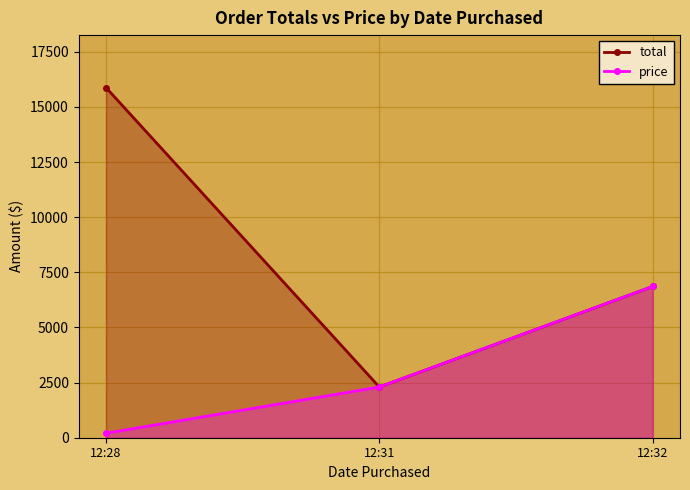

At 12:28, list the series in order from largest to smallest.

total, price